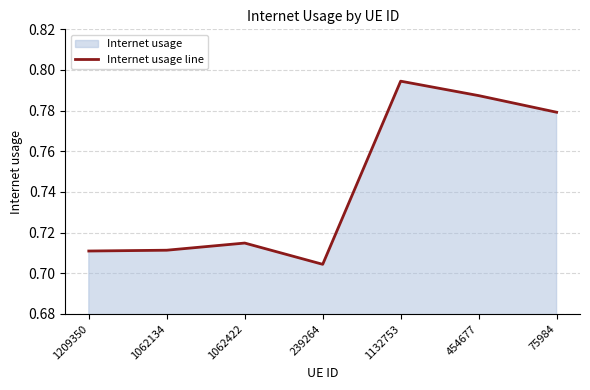

What is the change in value from 239264 to 454677?

+0.1